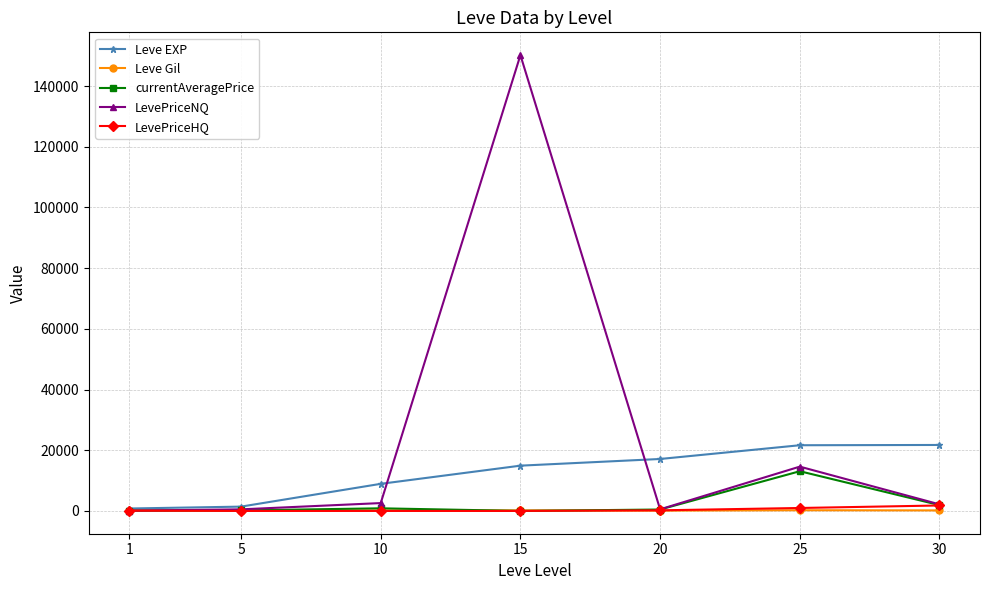

What is the highest value of the Leve EXP series?

21740.0